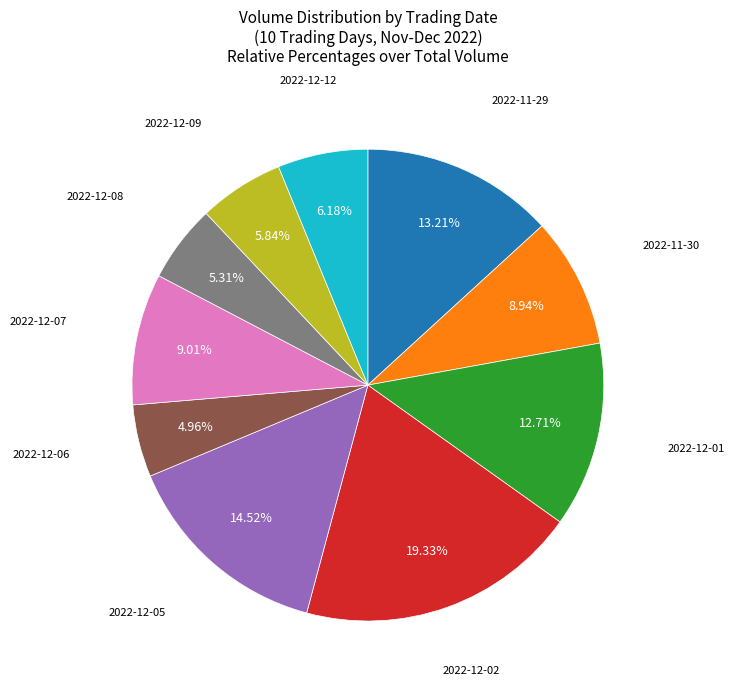

Does any single category account for the majority?

No